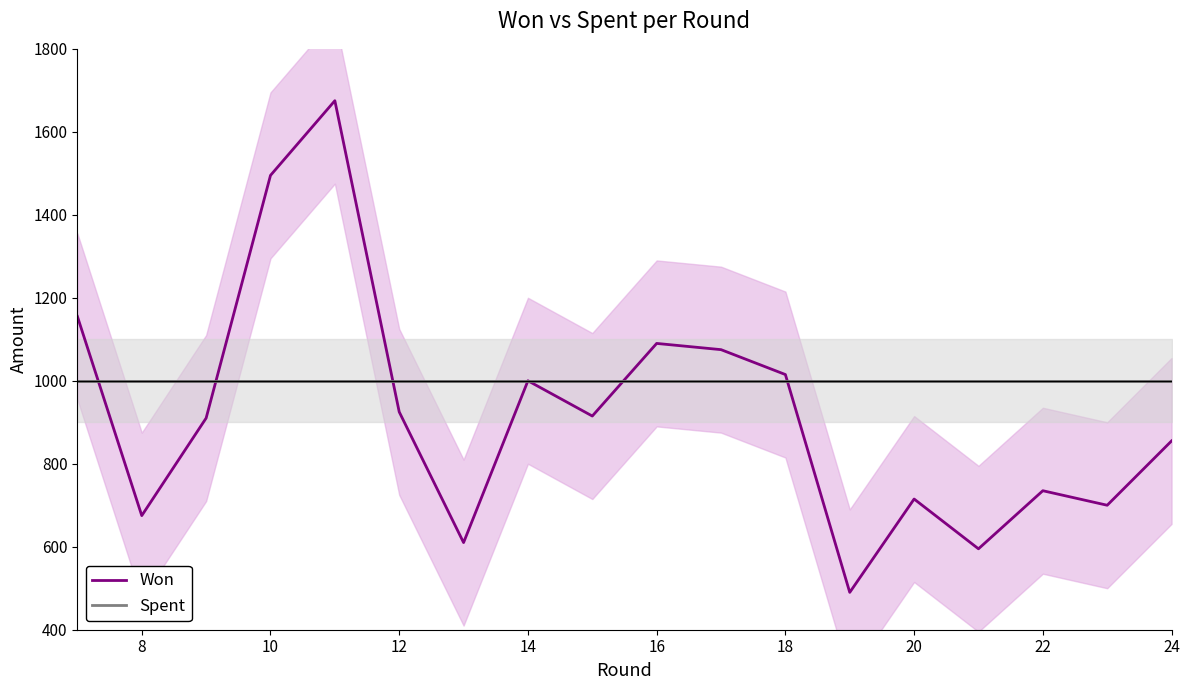

List the series in order of their peak value, lowest first.

Spent, Won